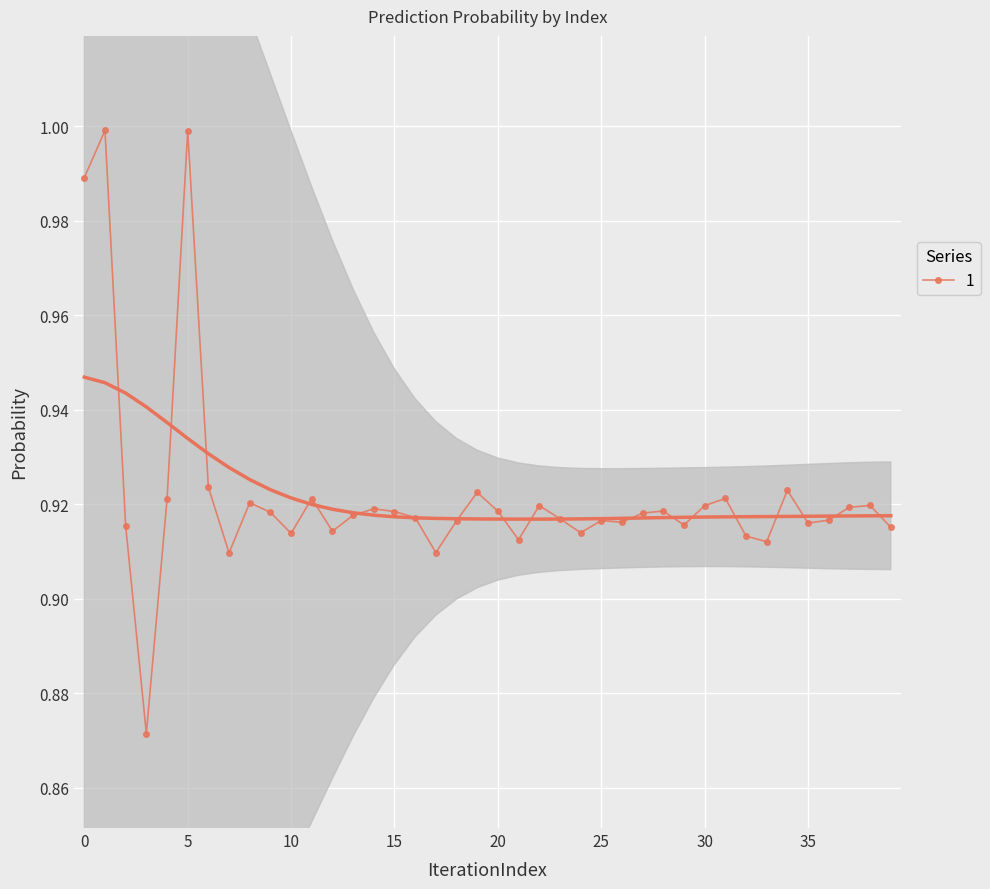

How many categories are shown in the chart?

40